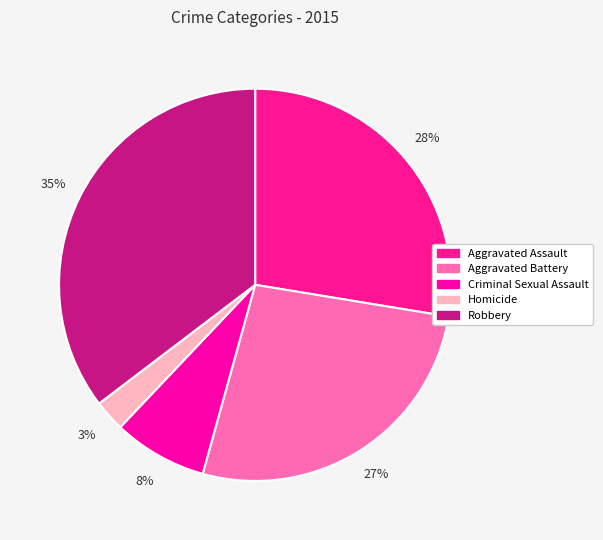

Is it true that Criminal Sexual Assault is 8% of the pie?

True